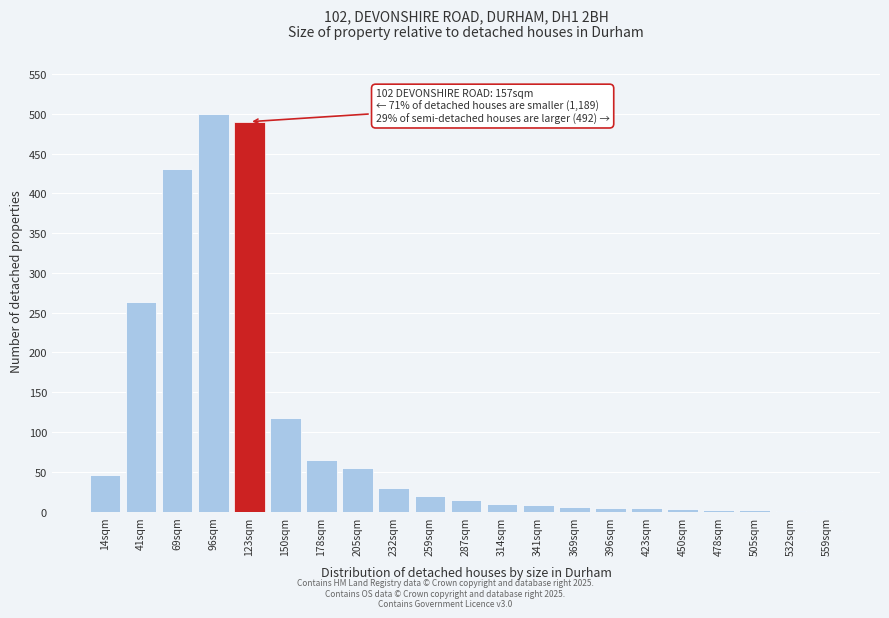

What is the change in value from 96sqm to 287sqm?

-485